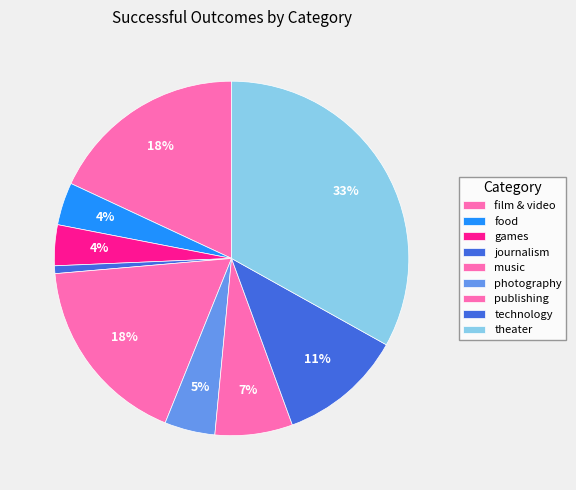

To the nearest percent, what is the difference between the largest and smallest slice percentages?

32%